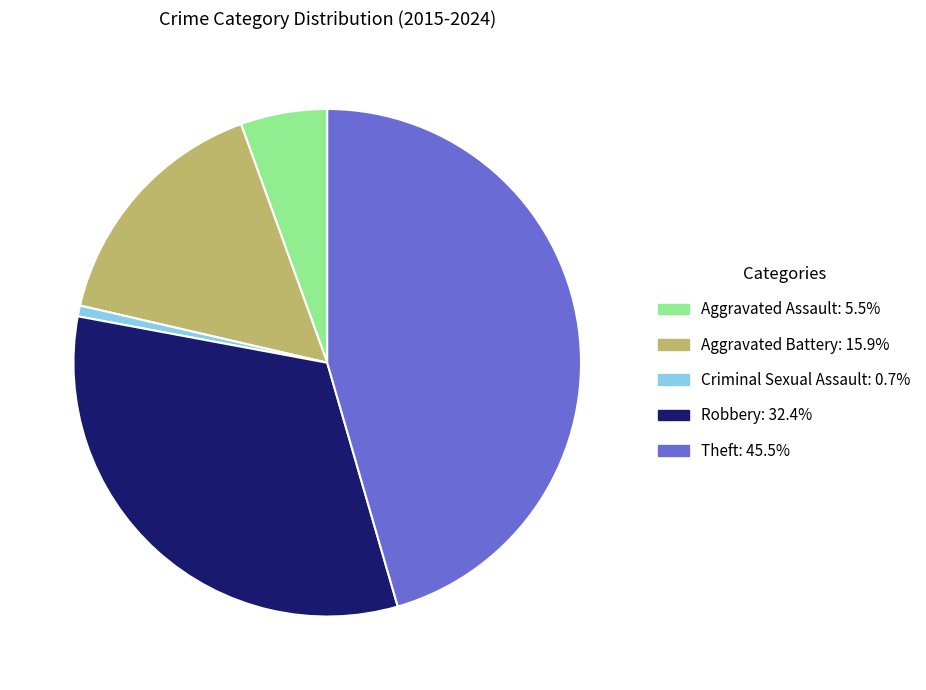

Which slice is the largest?

Theft